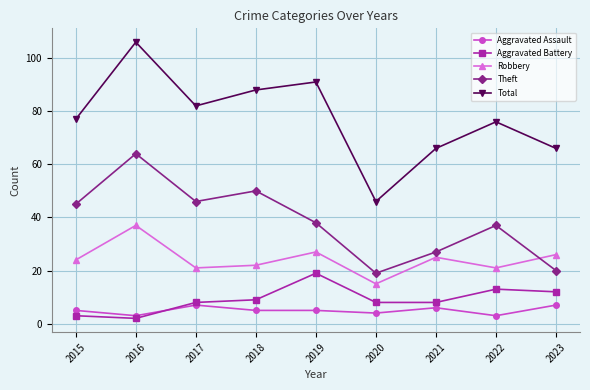

Reading left to right, transcribe all the data shown in this chart.

Aggravated Assault: 5	3	7	5	5	4	6	3	7
Aggravated Battery: 3	2	8	9	19	8	8	13	12
Robbery: 24	37	21	22	27	15	25	21	26
Theft: 45	64	46	50	38	19	27	37	20
Total: 77	106	82	88	91	46	66	76	66